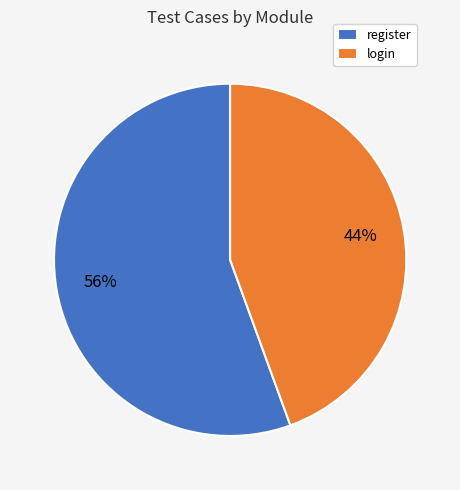

To the nearest percent, what is the combined percentage of login and register?

100%